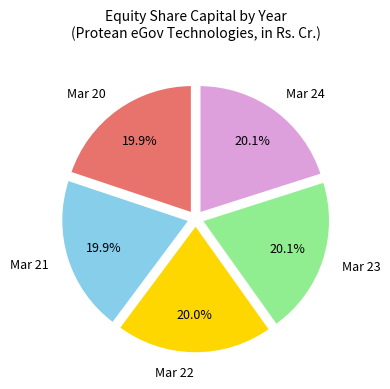

Is it true that Mar 20 is 8% of the pie?

False